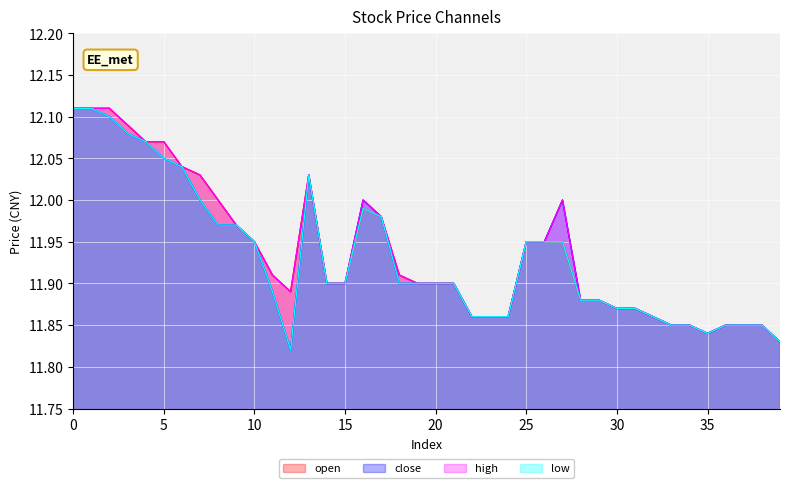

At which category does close reach its first local peak?

13